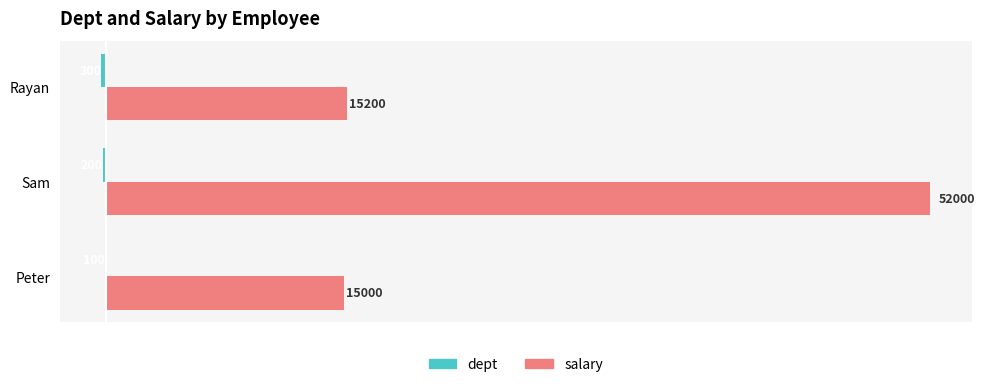

At which label is salary closest to 33500?

Rayan